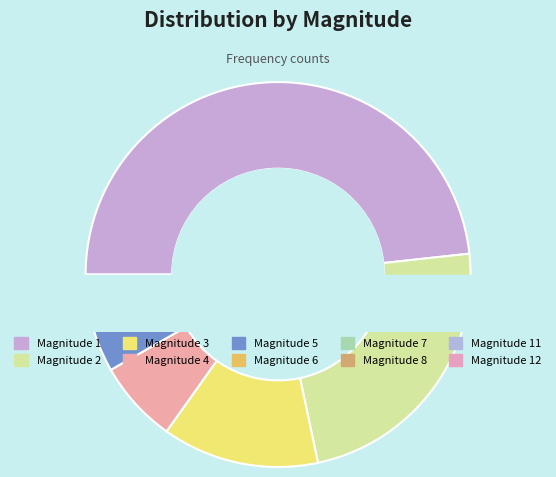

To the nearest percent, what is the difference between the 5 and 3 slice percentages?

8%